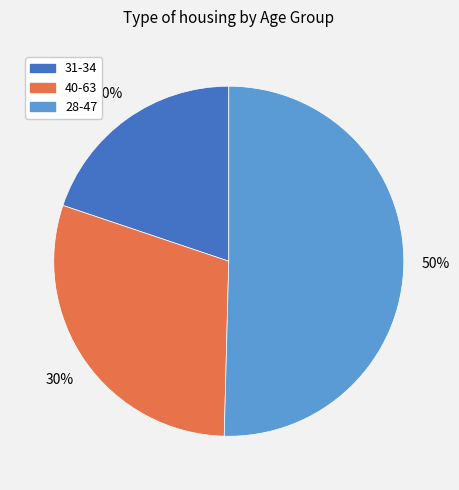

What percentage is the 31-34 slice, to the nearest percent?

20%